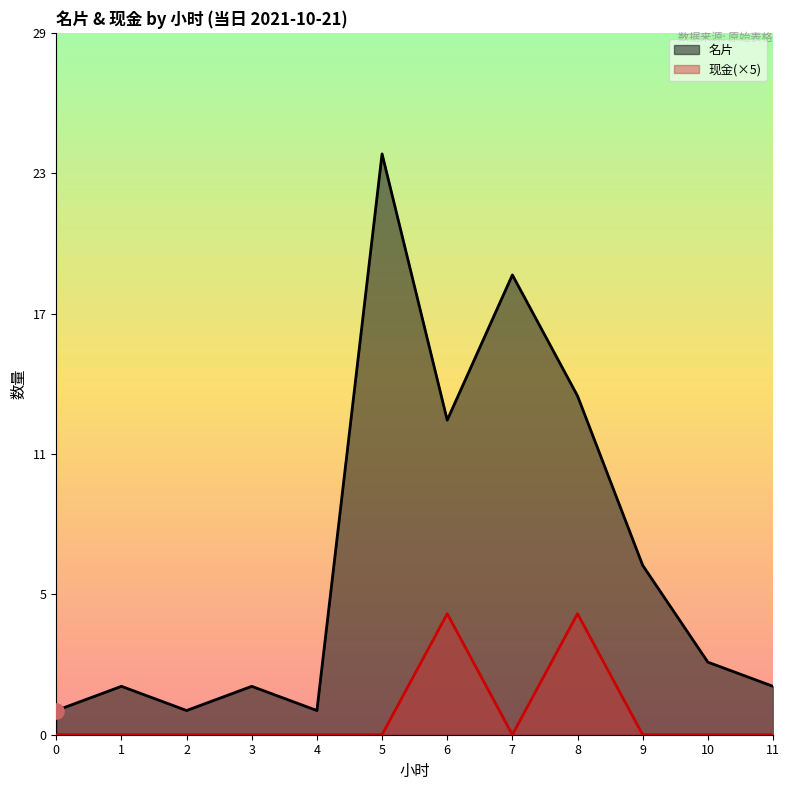

At how many categories does at least one series exceed 2?

6